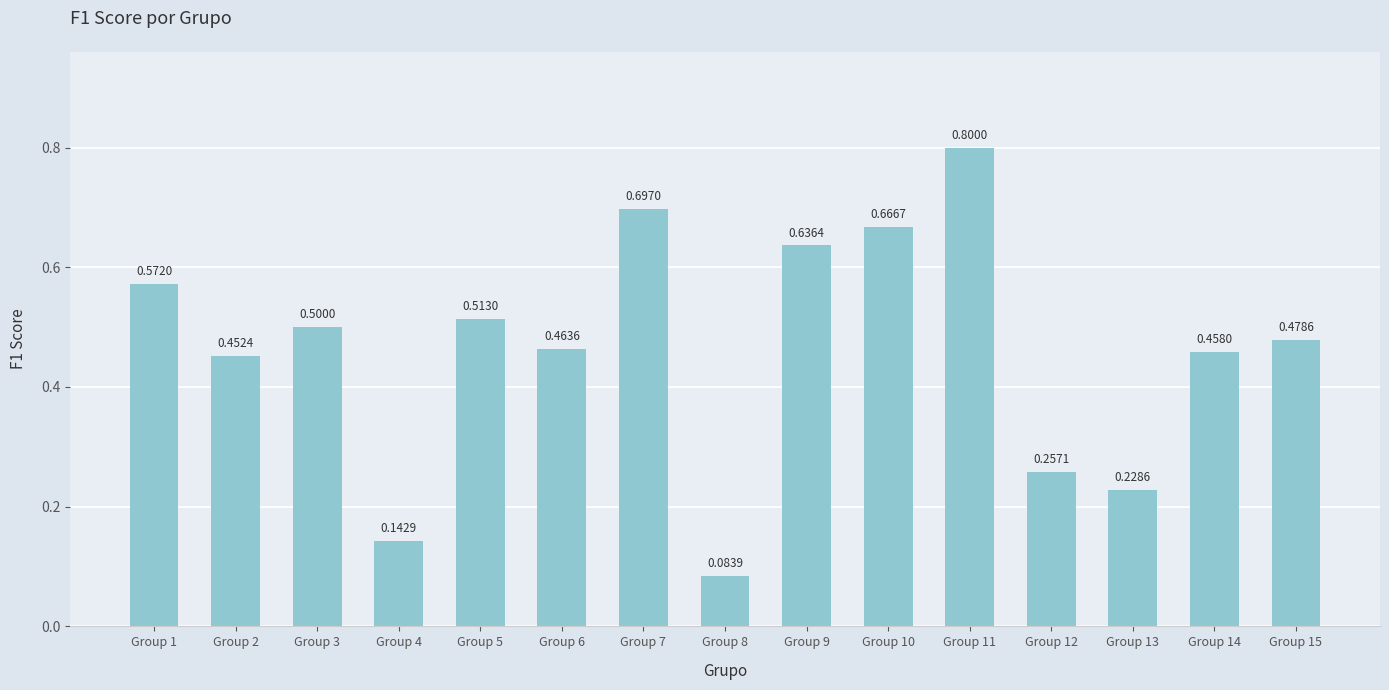

List the labels in order of value, smallest first.

Group 8, Group 4, Group 13, Group 12, Group 2, Group 14, Group 6, Group 15, Group 3, Group 5, Group 1, Group 9, Group 10, Group 7, Group 11